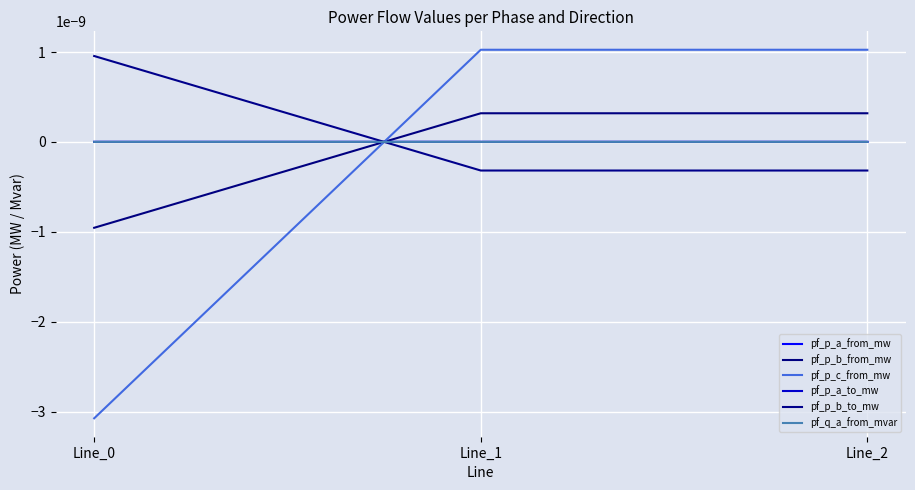

Does the chart display data point markers on the line(s)?

No